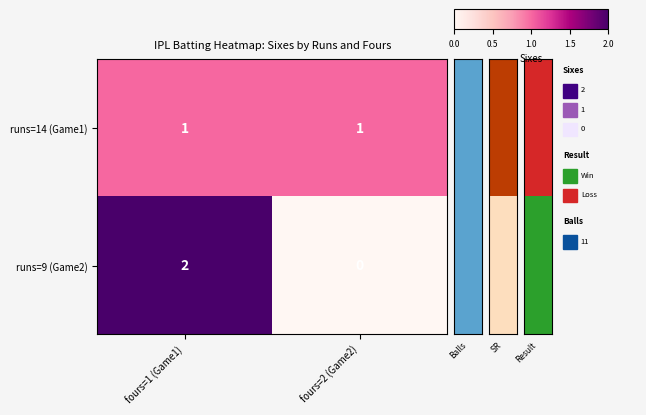

At which category is the sum across all series the highest?

fours=1 (Game1)